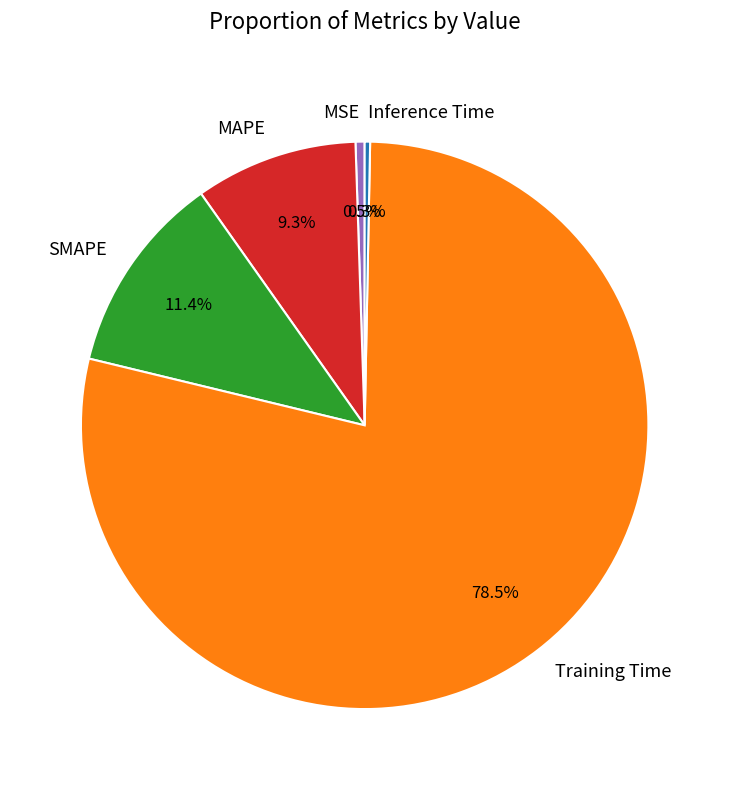

What is the largest slice in the pie chart?

Training Time